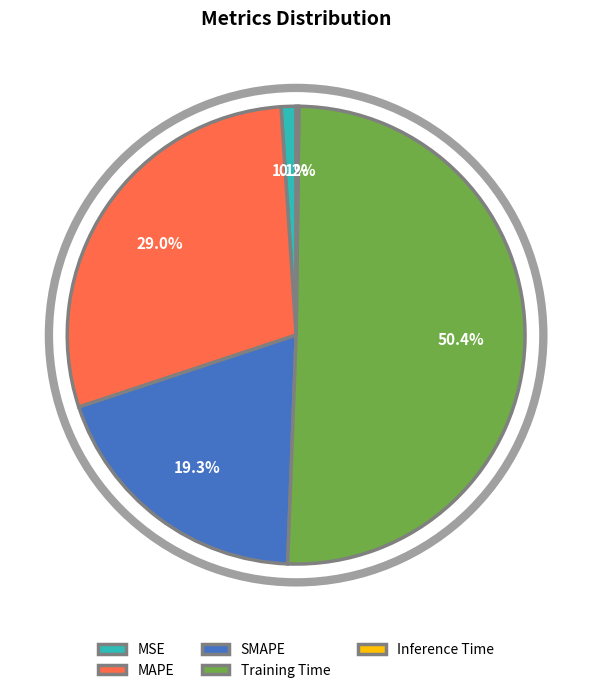

The MAPE slice represents 43% of the pie. True or false?

False